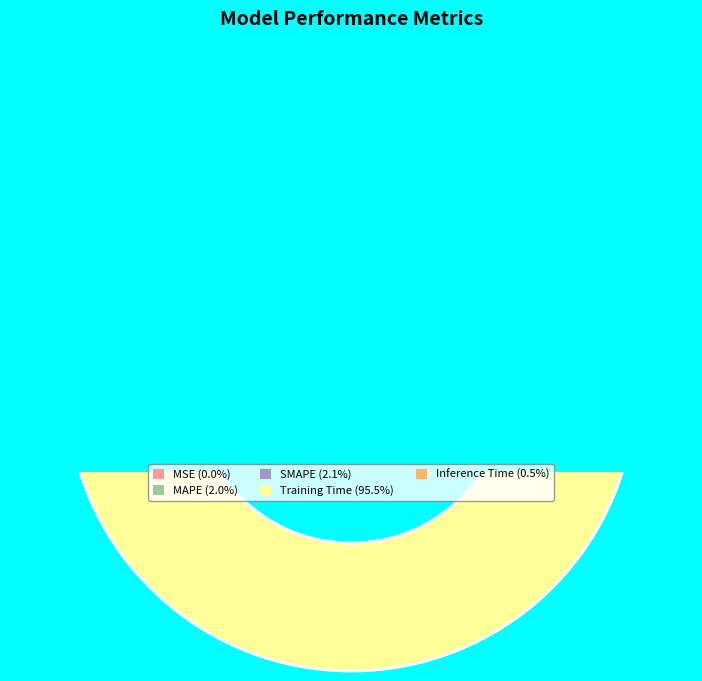

How many segments does this pie chart have?

5